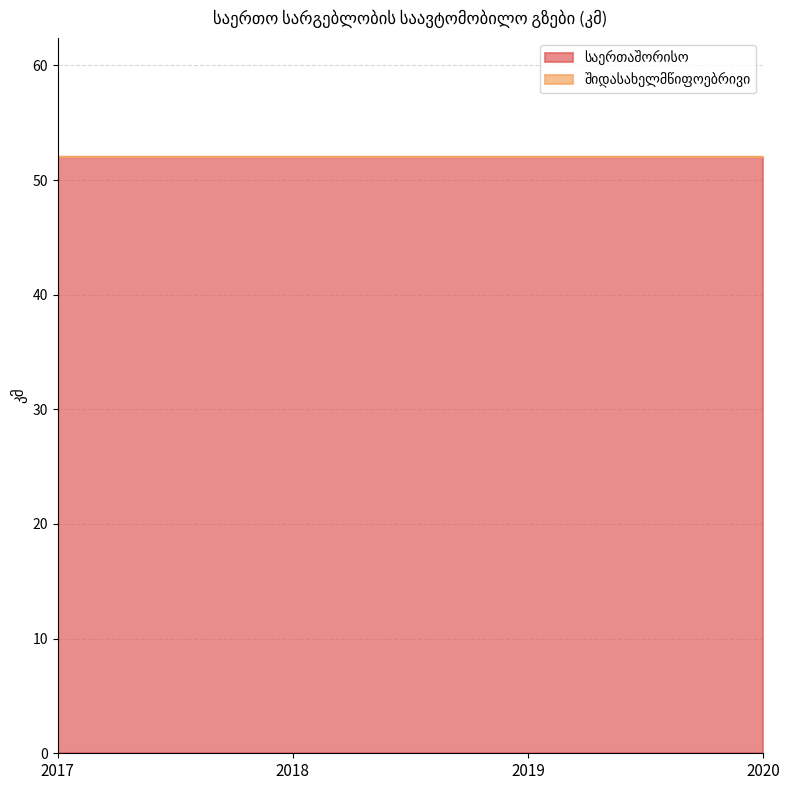

Which series changed the most between 2018 and 2020?

საერთაშორისო